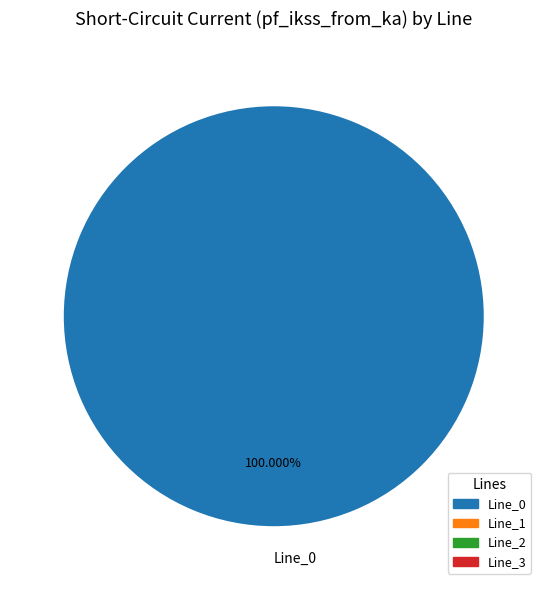

To the nearest percent, what portion does Line_0 represent?

100%